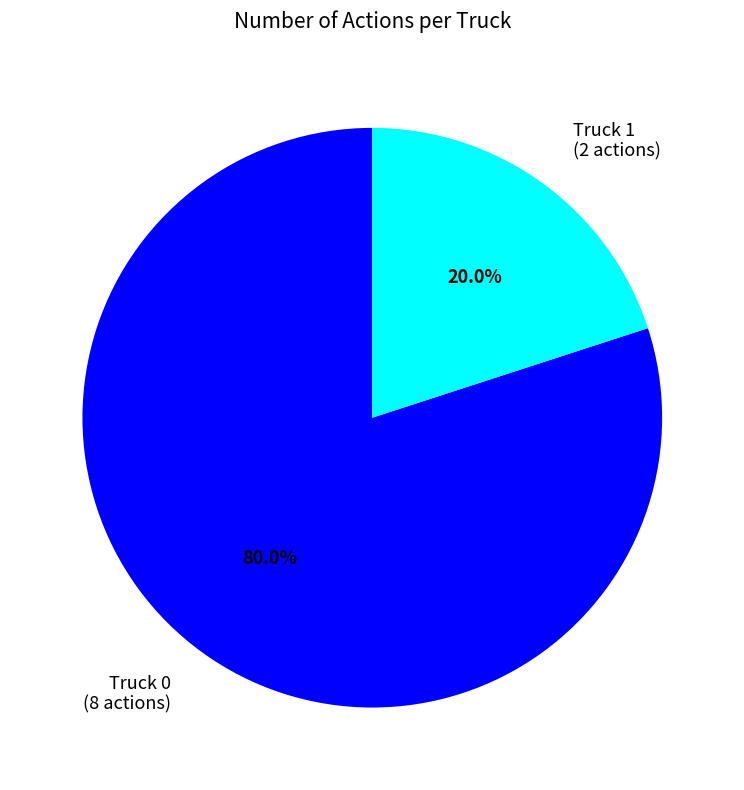

What is the ratio of the value at Truck 0 to the value at Truck 1?

4.0